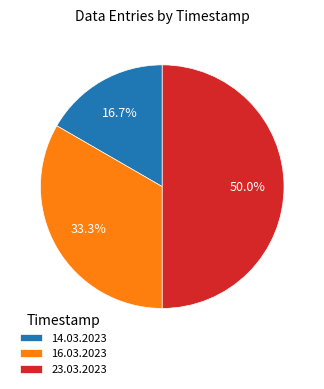

Which category has the smallest portion of the pie?

14.03.2023